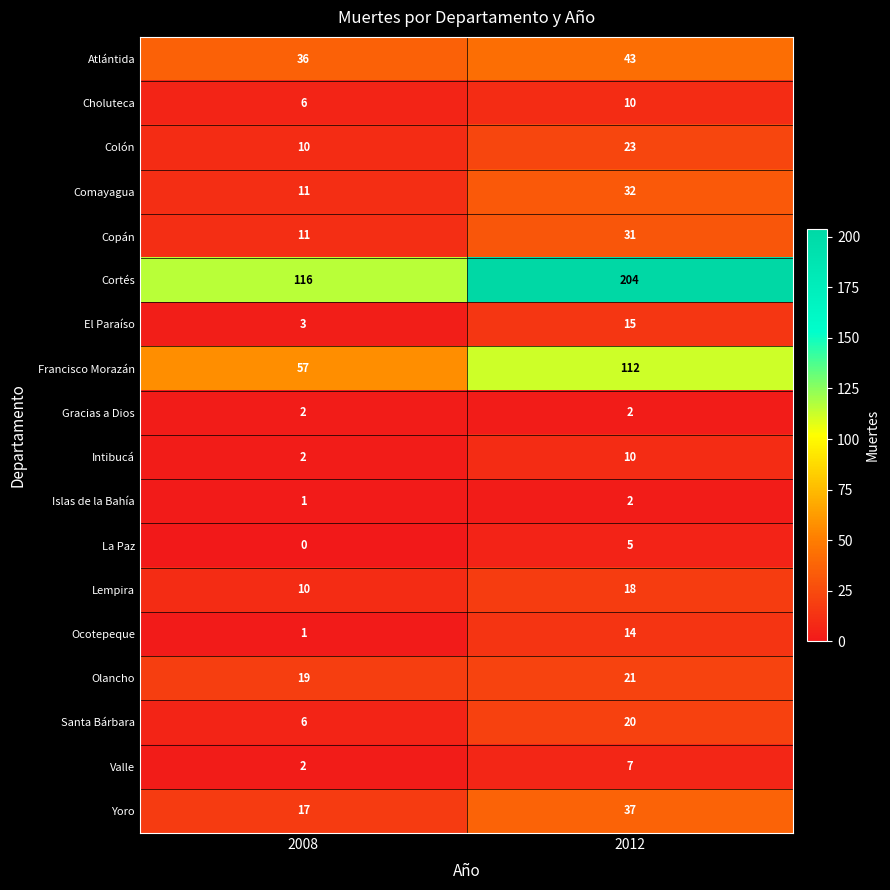

The Yoro series shows 17 at 2008. True or false?

True